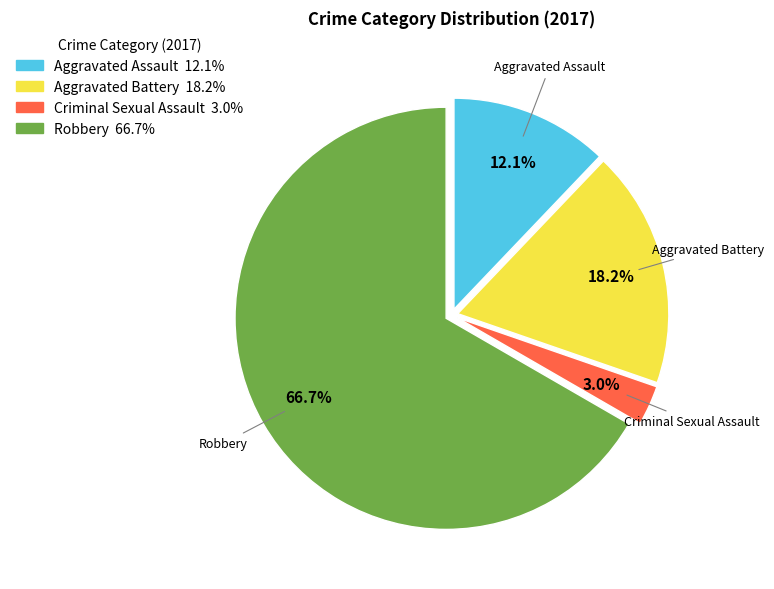

Which has a higher value, Criminal Sexual Assault or Aggravated Assault?

Aggravated Assault